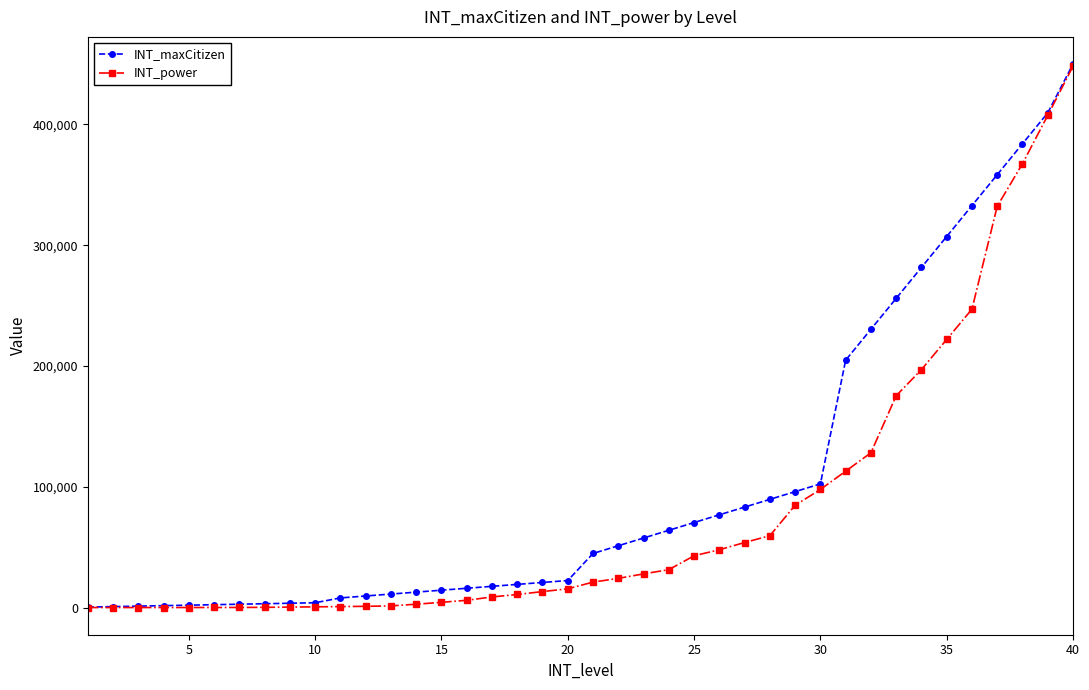

Which series has the largest total across all categories?

INT_maxCitizen